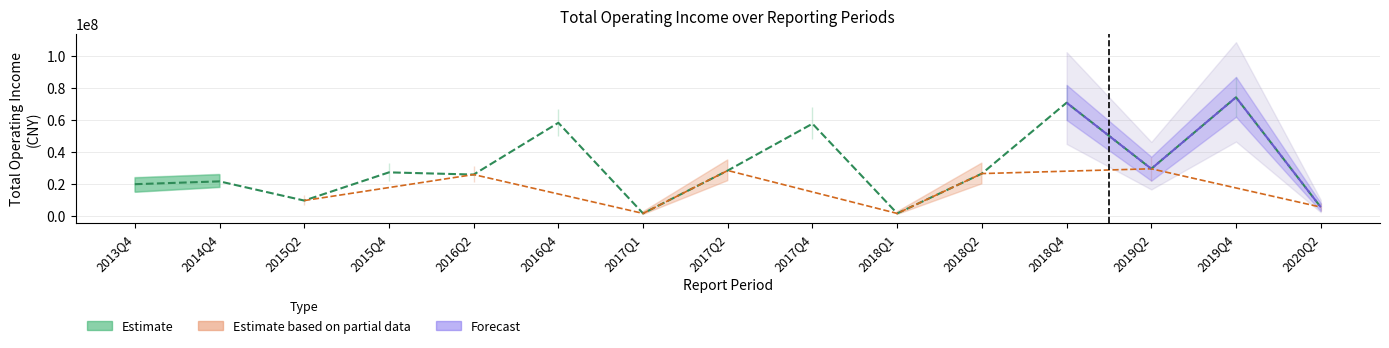

The value at 2018Q2 is 35496129.2. True or false?

False